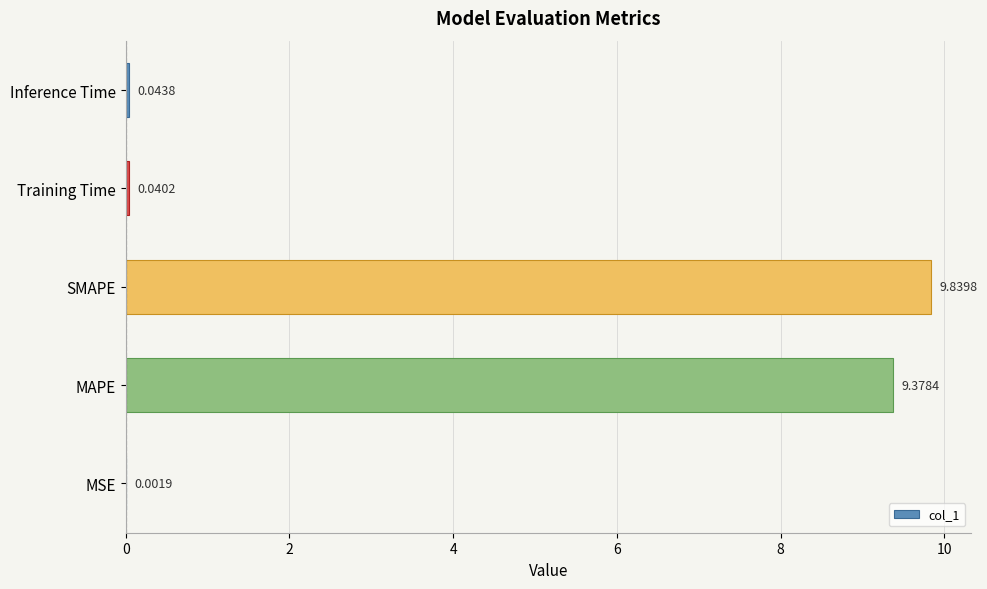

Which label corresponds to the largest value in the chart?

SMAPE